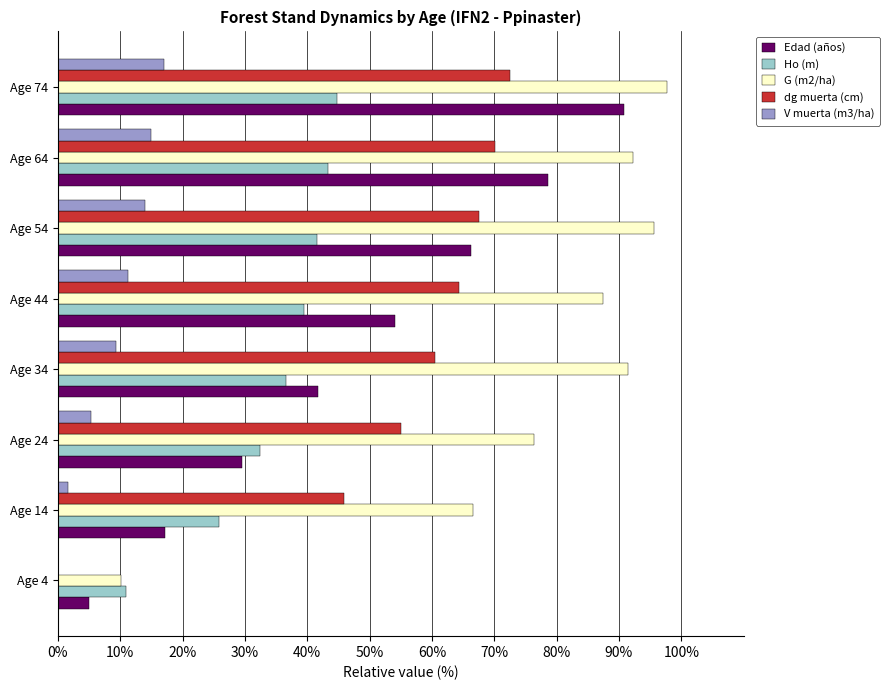

Is it true that Edad (años) equals 11.7 at Age 14?

False